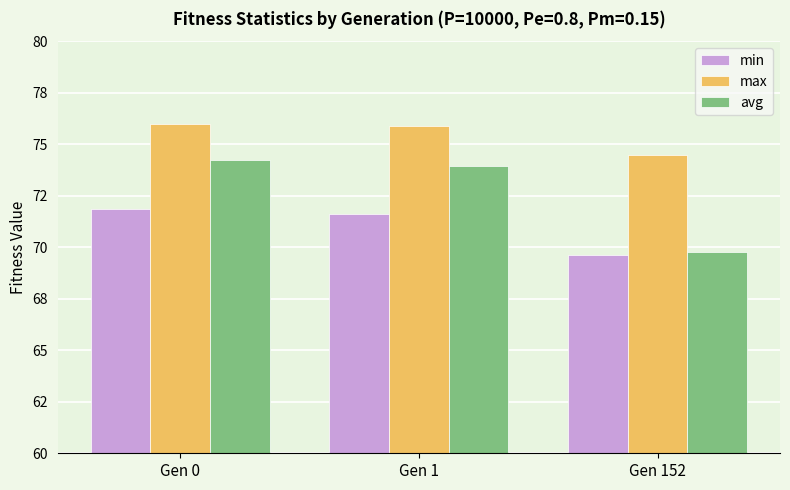

Which category has the lowest value in the min series?

Gen 152